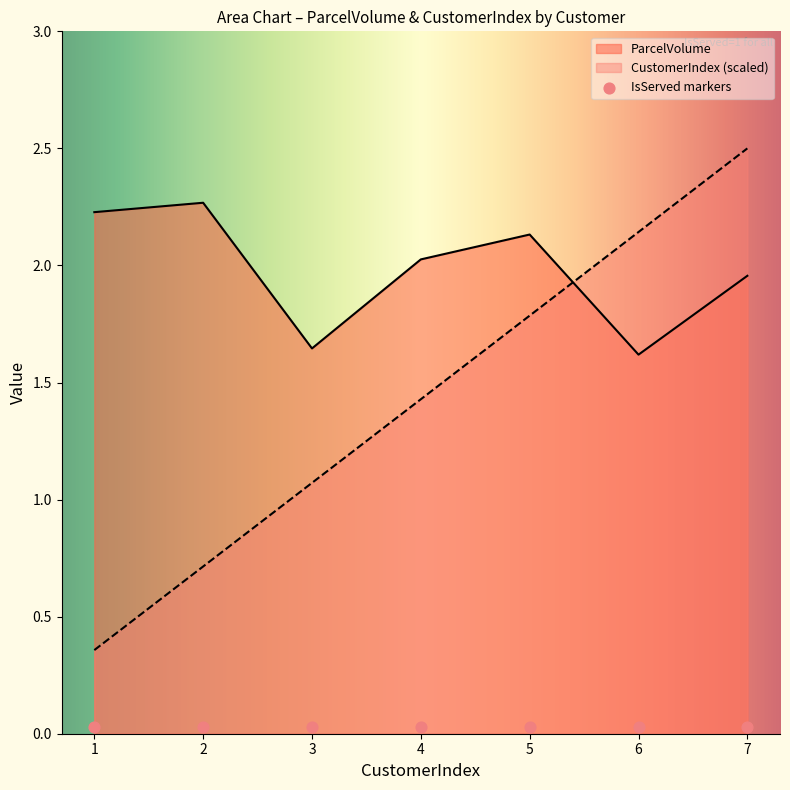

Which series has the largest total across all categories?

ParcelVolume